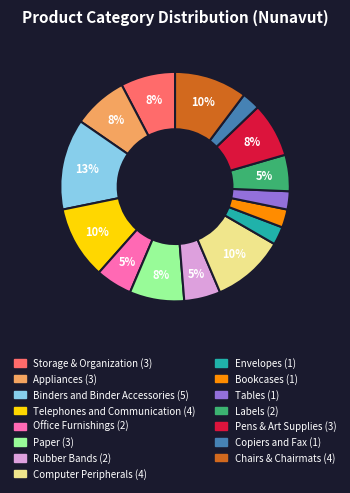

True or false: Binders and Binder Accessories accounts for 8% of the total.

False